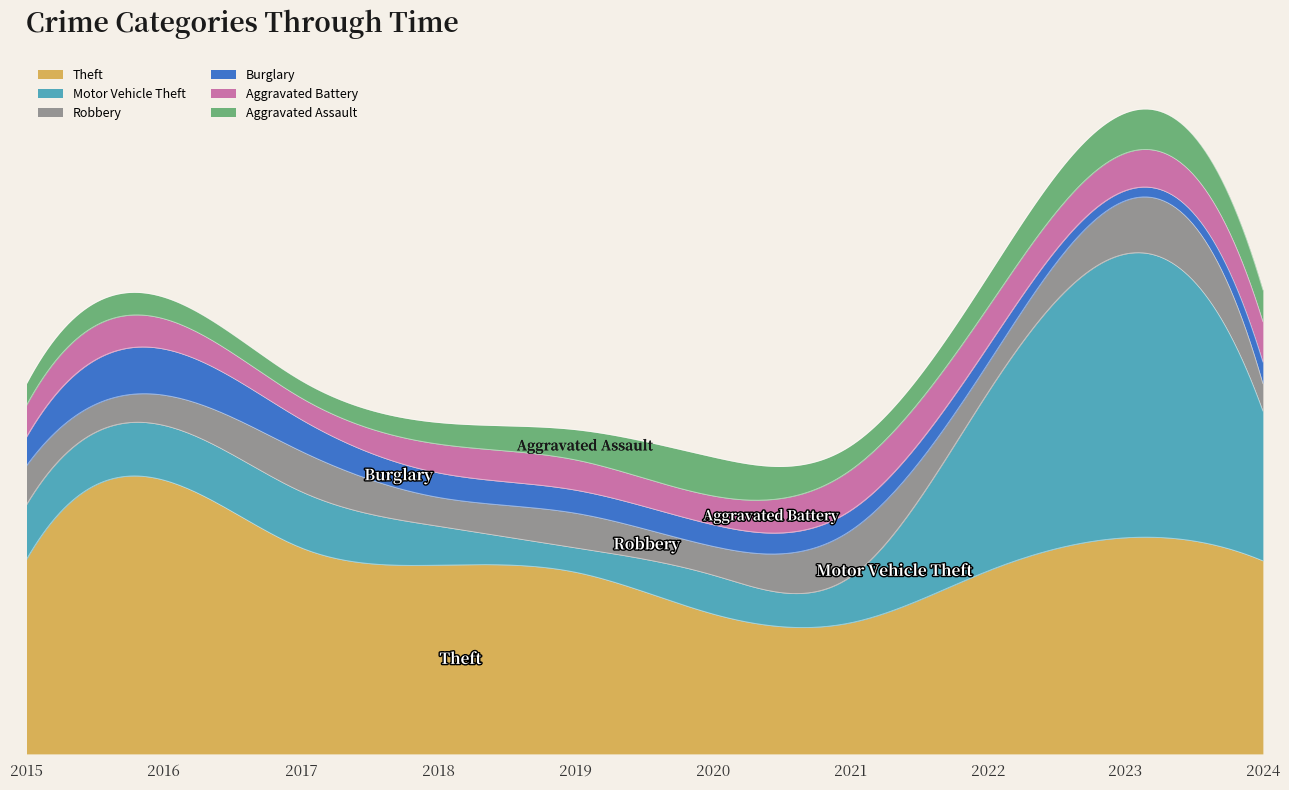

What is the value of the Theft point at the 10th from the left?

134